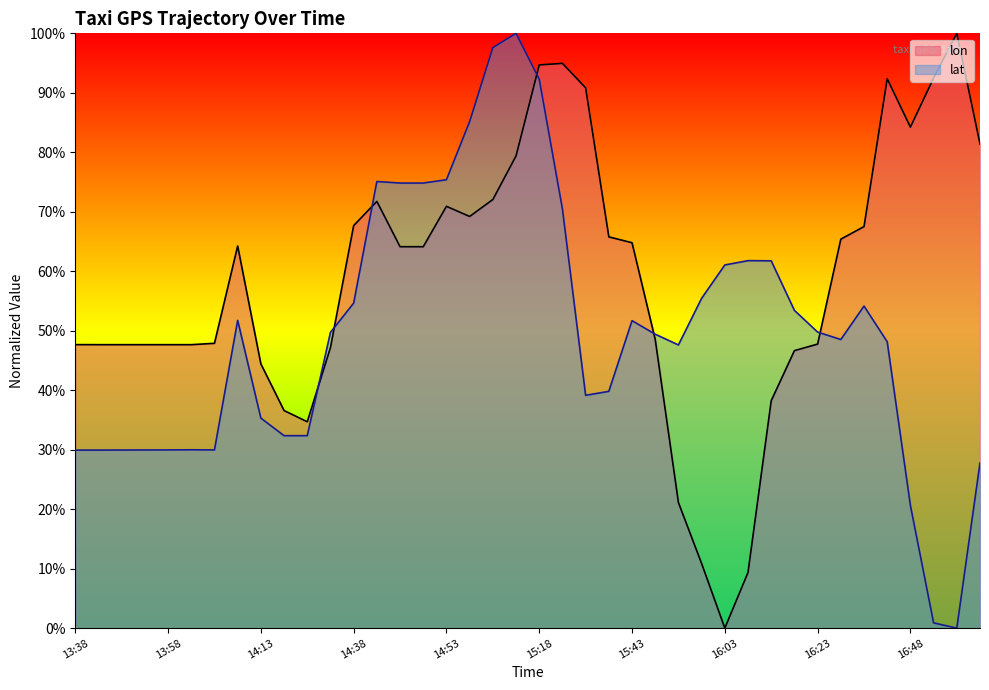

List the series in order of their overall mean, highest first.

lon, lat